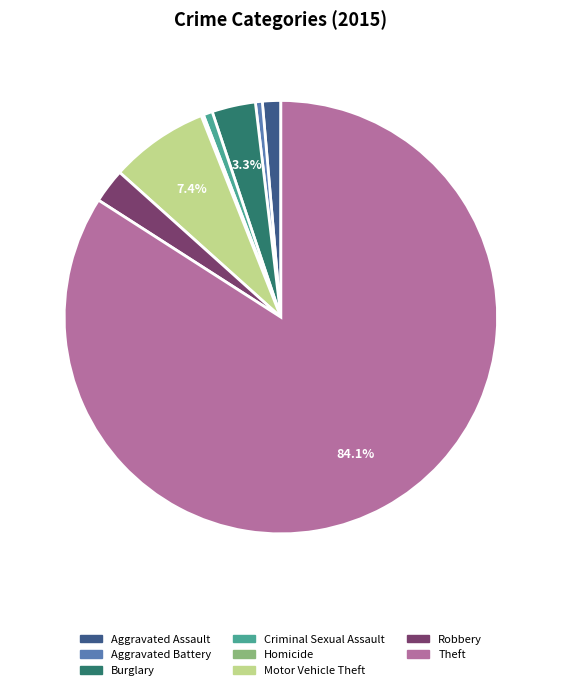

Is there any slice that represents more than half of the pie?

Yes